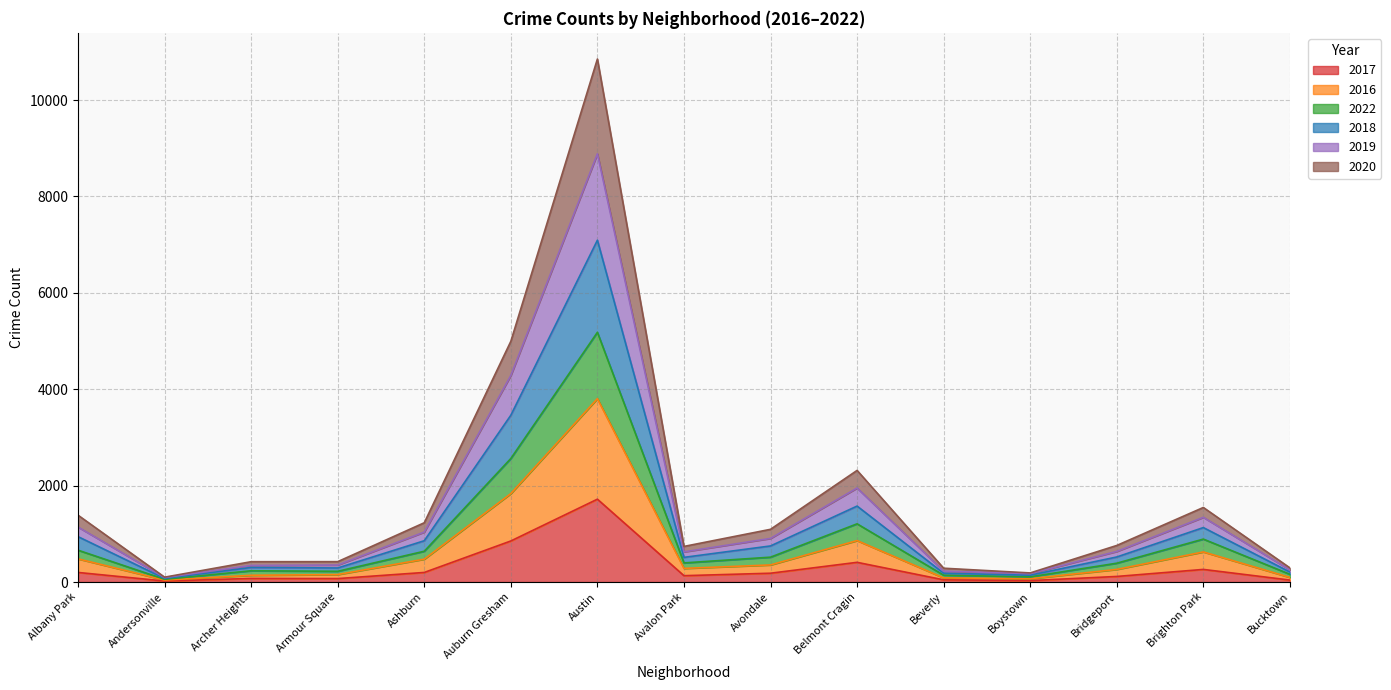

Which category has the highest value in the 2017 series?

Austin